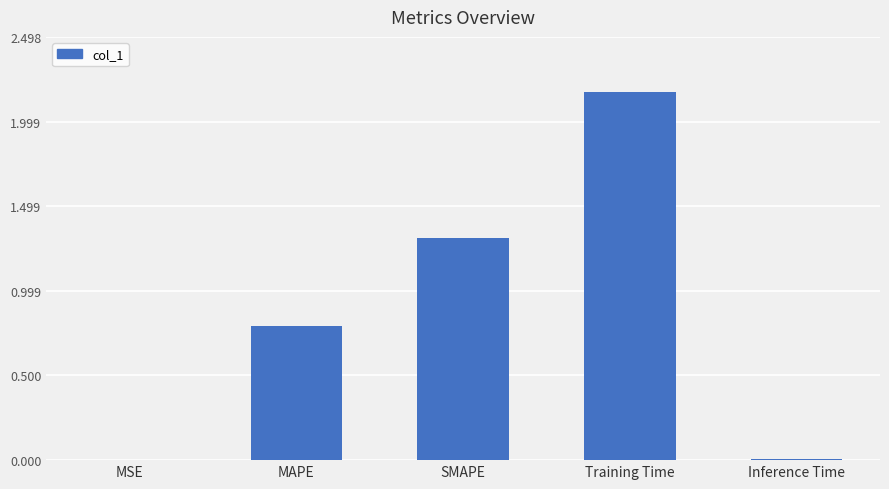

The value at MSE is 0.0. True or false?

True